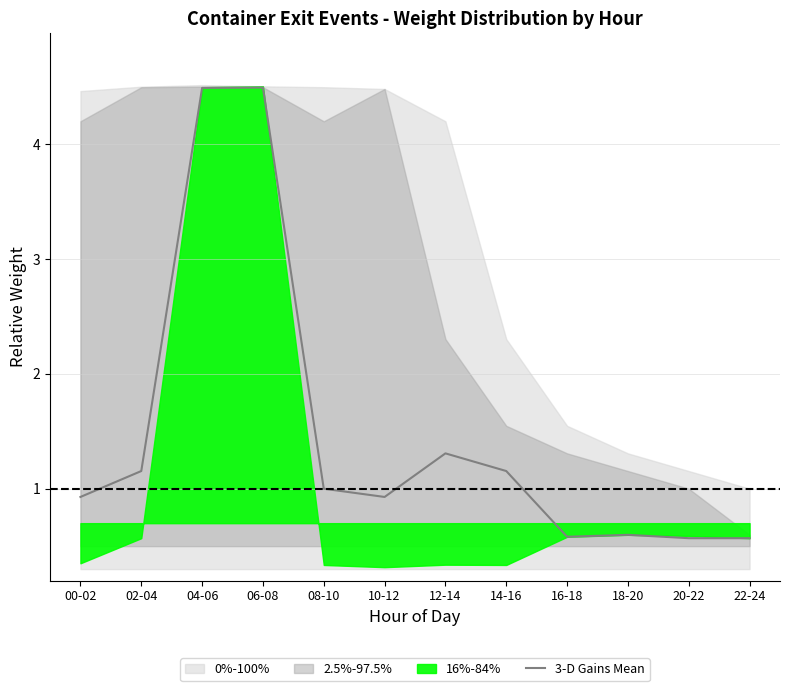

What is the change in value from 08-10 to 22-24?

-0.4